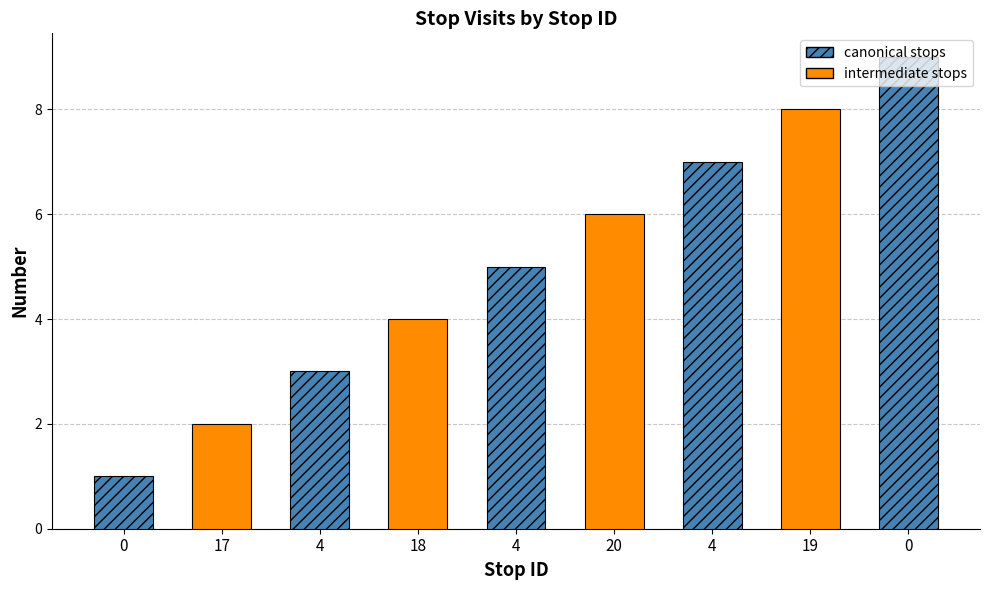

List the labels in order of value, largest first.

0, 19, 4, 20, 4, 18, 4, 17, 0